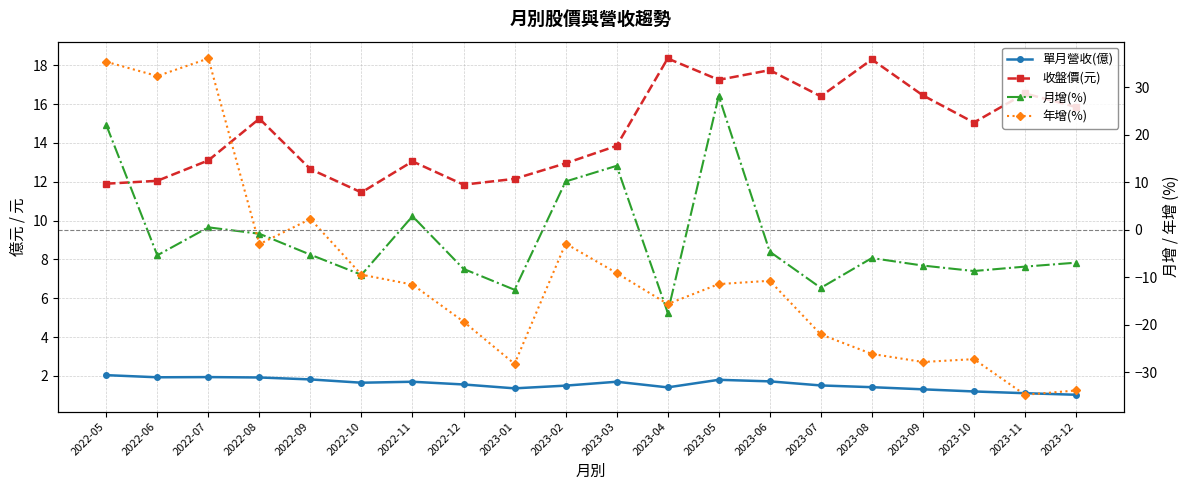

Reading left to right, extract all data points from this chart.

單月營收(億): 2022-05=2.0	2022-06=1.9	2022-07=1.9	2022-08=1.9	2022-09=1.8	2022-10=1.6	2022-11=1.7	2022-12=1.6	2023-01=1.4	2023-02=1.5	2023-03=1.7	2023-04=1.4	2023-05=1.8	2023-06=1.7	2023-07=1.5	2023-08=1.4	2023-09=1.3	2023-10=1.2	2023-11=1.1	2023-12=1.0
收盤價(元): 2022-05=11.9	2022-06=12.1	2022-07=13.1	2022-08=15.2	2022-09=12.7	2022-10=11.4	2022-11=13.1	2022-12=11.8	2023-01=12.2	2023-02=12.9	2023-03=13.8	2023-04=18.4	2023-05=17.2	2023-06=17.8	2023-07=16.4	2023-08=18.3	2023-09=16.4	2023-10=15.1	2023-11=16.6	2023-12=15.8
月增(%): 2022-05=22.1	2022-06=-5.3	2022-07=0.6	2022-08=-0.8	2022-09=-5.2	2022-10=-9.4	2022-11=2.9	2022-12=-8.2	2023-01=-12.6	2023-02=10.2	2023-03=13.5	2023-04=-17.4	2023-05=28.2	2023-06=-4.6	2023-07=-12.2	2023-08=-5.9	2023-09=-7.5	2023-10=-8.7	2023-11=-7.7	2023-12=-6.9
年增(%): 2022-05=35.4	2022-06=32.4	2022-07=36.1	2022-08=-3.0	2022-09=2.3	2022-10=-9.4	2022-11=-11.5	2022-12=-19.3	2023-01=-28.2	2023-02=-2.9	2023-03=-9.1	2023-04=-15.6	2023-05=-11.4	2023-06=-10.7	2023-07=-22.0	2023-08=-26.1	2023-09=-27.8	2023-10=-27.2	2023-11=-34.7	2023-12=-33.8